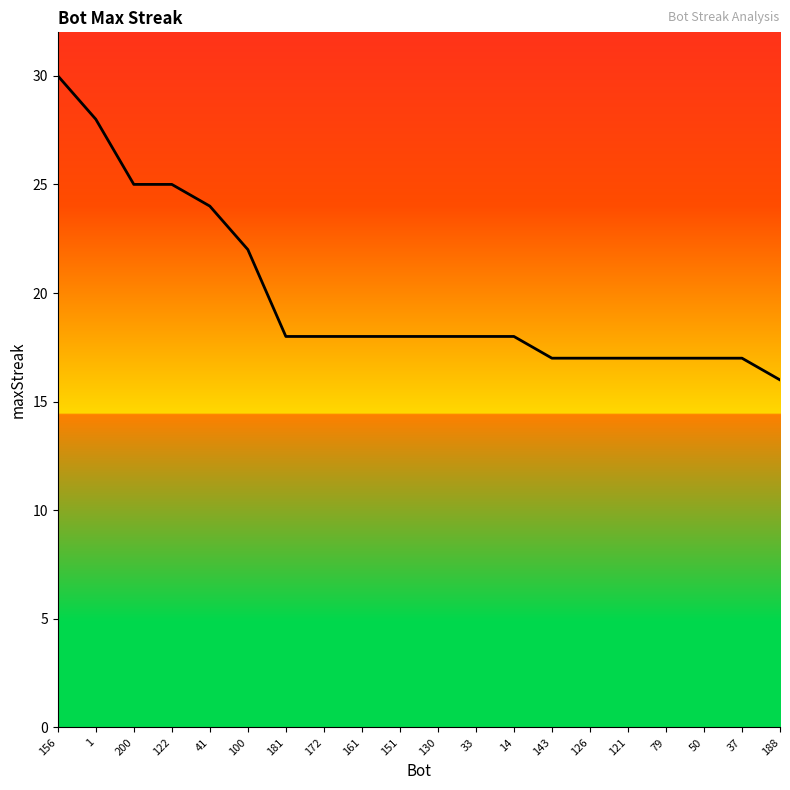

Which category has the lowest value across all series?

188